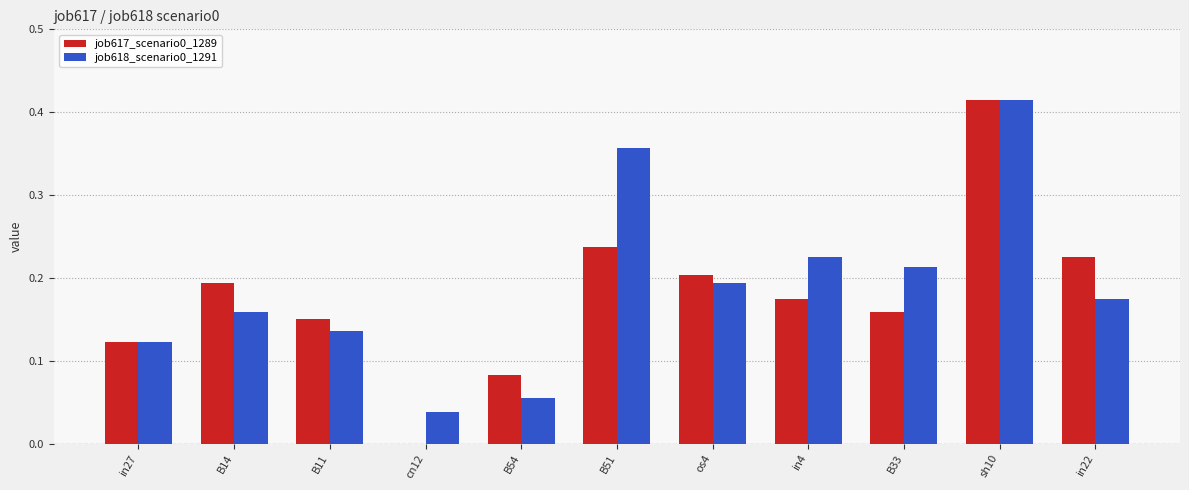

At which category does the chart reach its peak across all series?

sh10